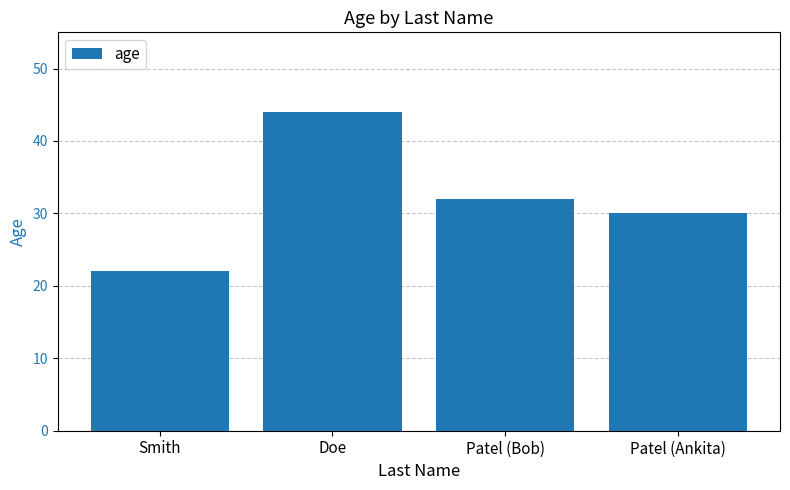

Rank the categories by value from lowest to highest.

Smith, Patel (Ankita), Patel (Bob), Doe